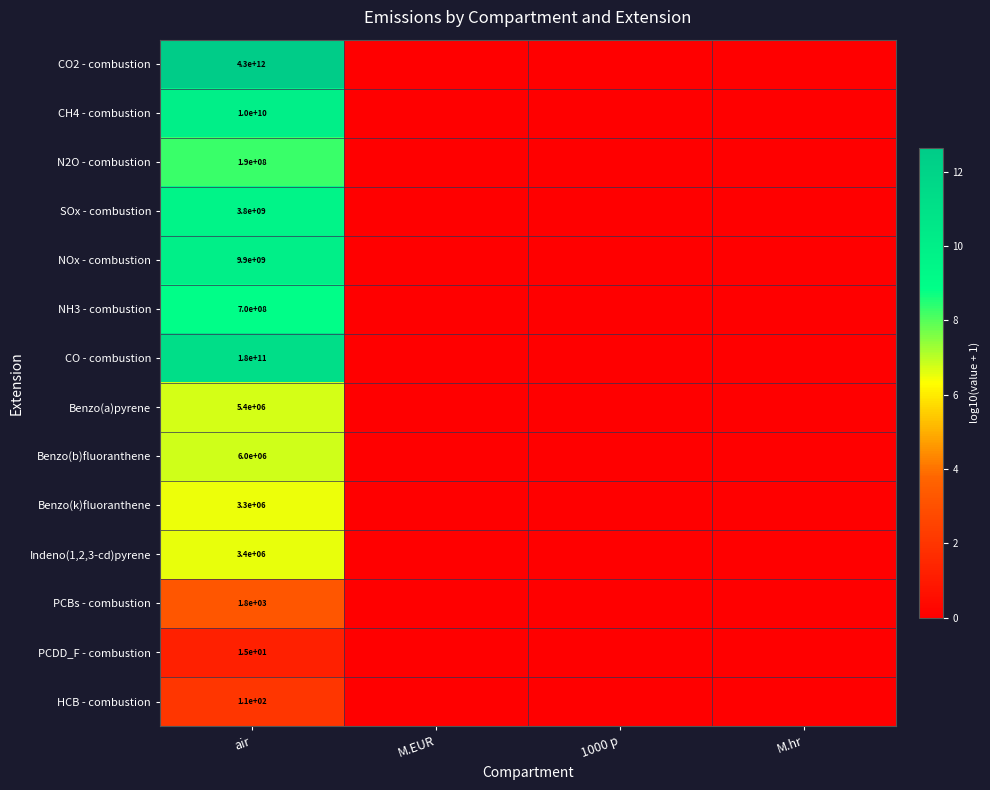

The value of Indeno(1,2,3-cd)pyrene at air is 916881. True or false?

False